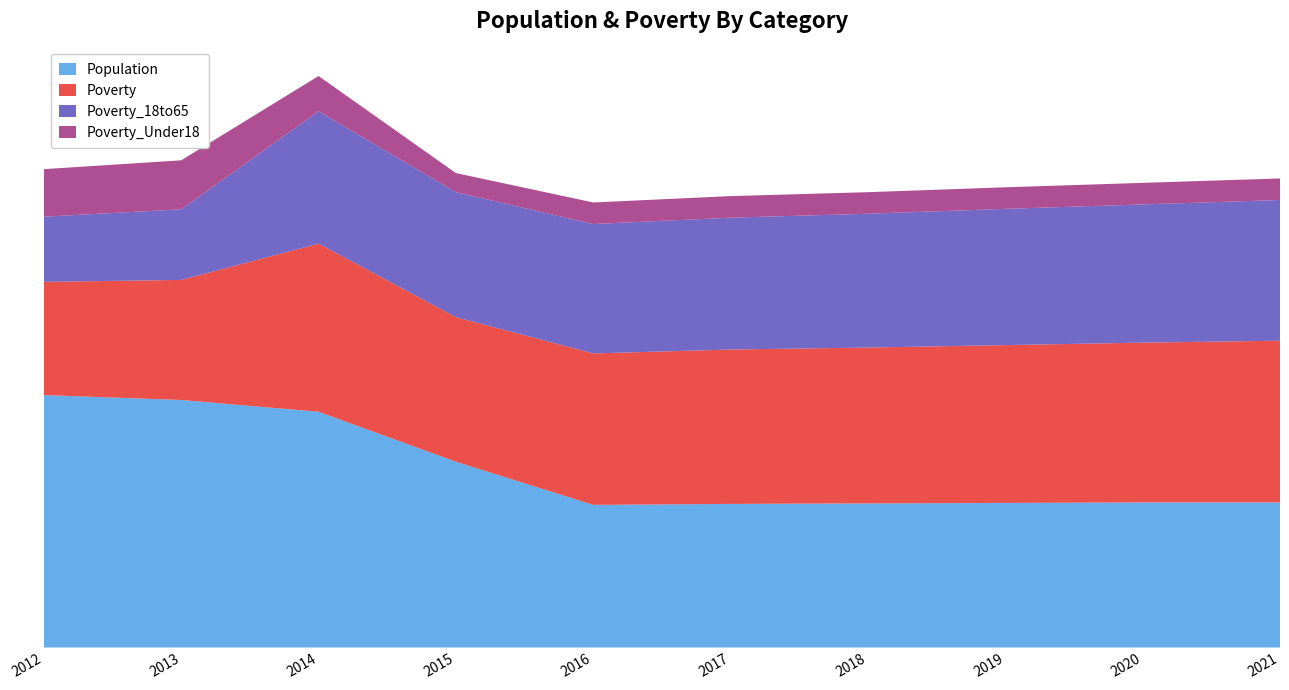

Reading left to right, transcribe all the data shown in this chart.

Poverty: 231	245	343	295	309	315	318	322	326	330
Poverty_18to65: 133	144	270	255	264	269	273	278	282	287
Poverty_Under18: 97	100	72	39	44	44	44	44	44	44
Population: 515	505	481	379	291	293	294	295	296	296